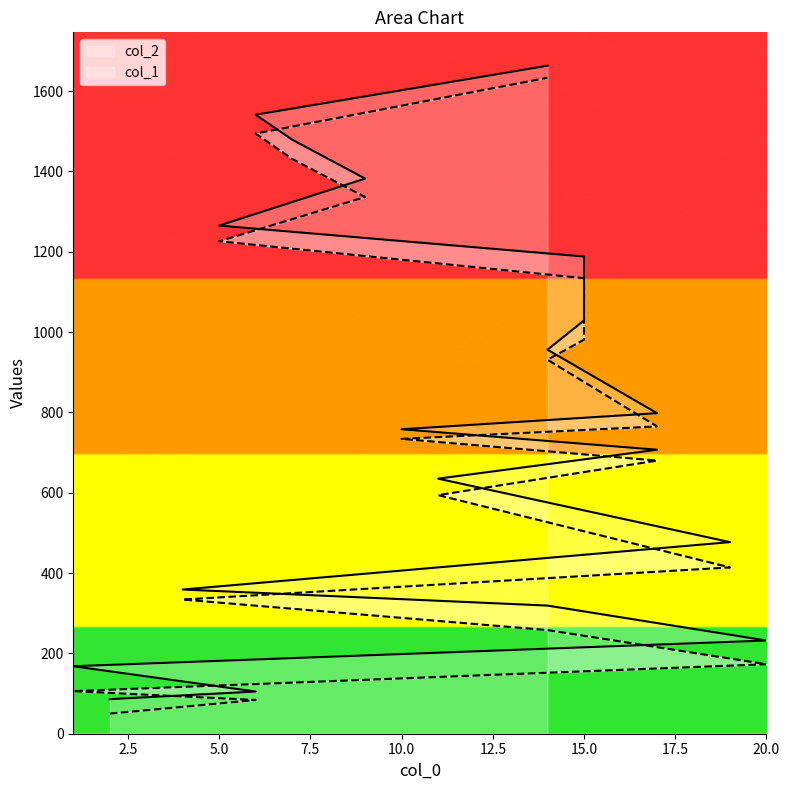

What value does the col_2 series have at 17?

798